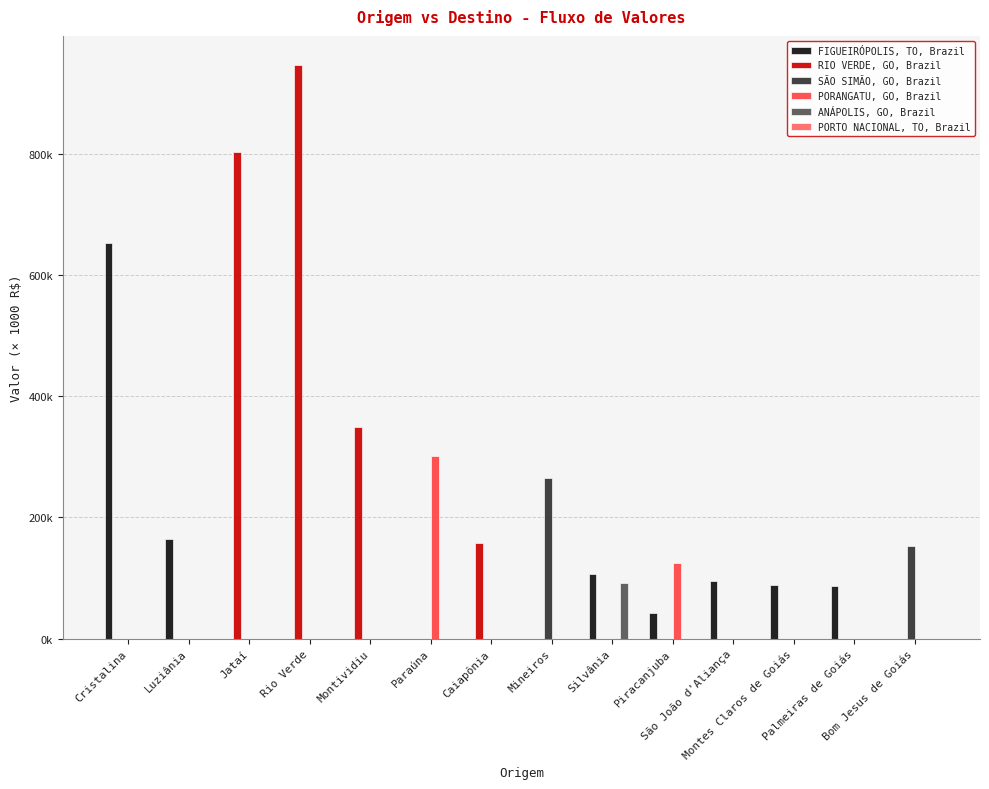

What is the total value across all series at Montes Claros de Goiás?

88.2